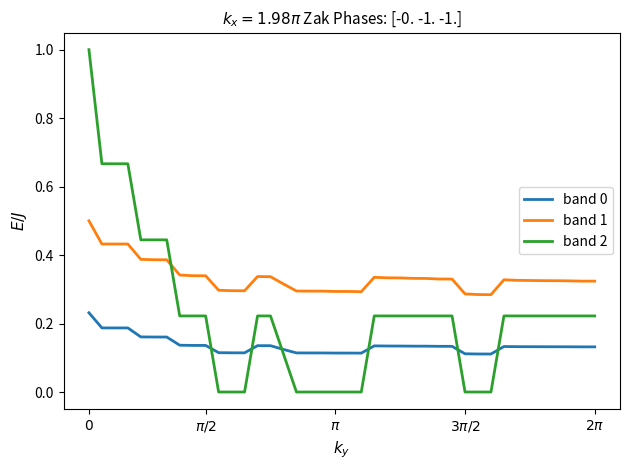

List the series in order of their peak value, highest first.

band 2, band 1, band 0